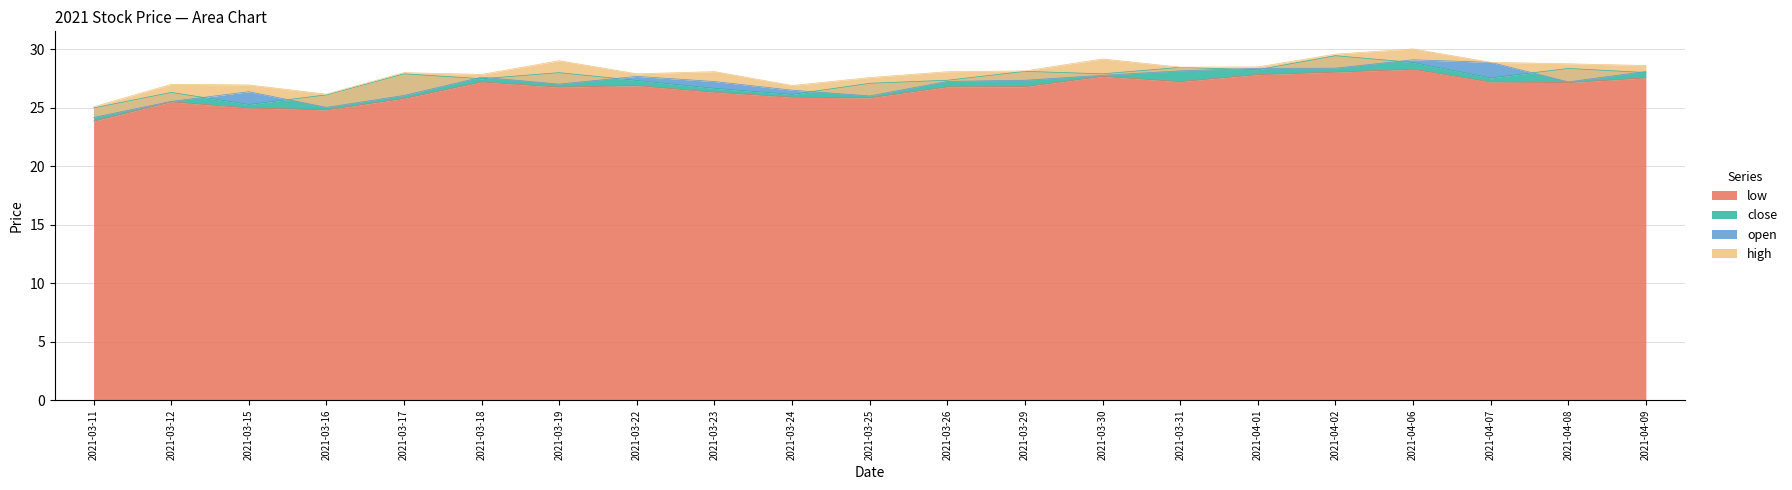

True or false: low has more than 2 points higher than both neighbors.

True